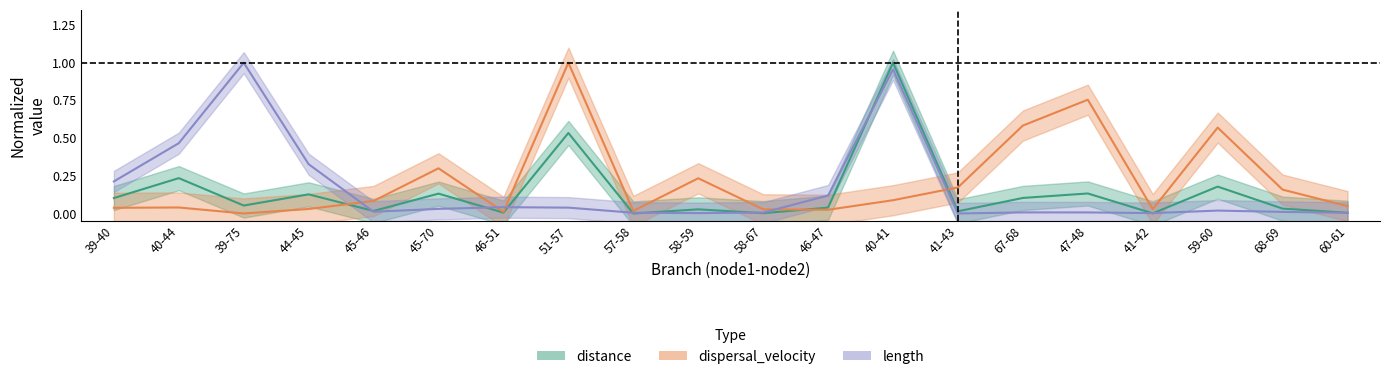

At which category is the sum across all series the highest?

40-41